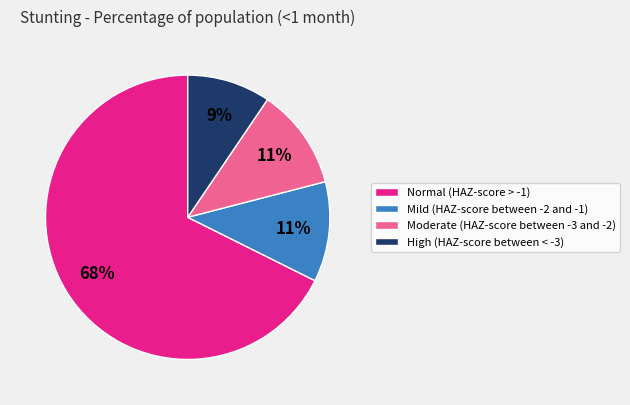

How many slices are in this pie chart?

4